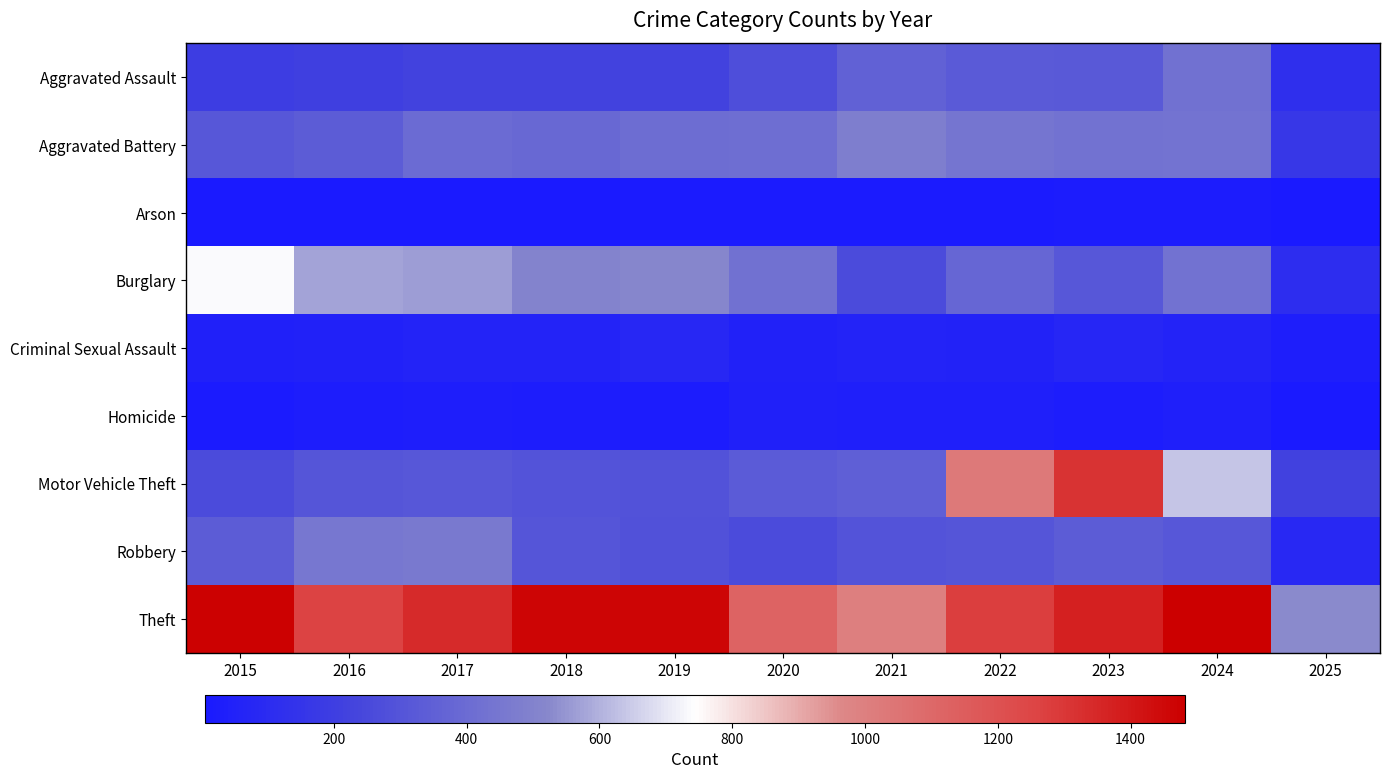

Which series has the largest total across all categories?

Theft